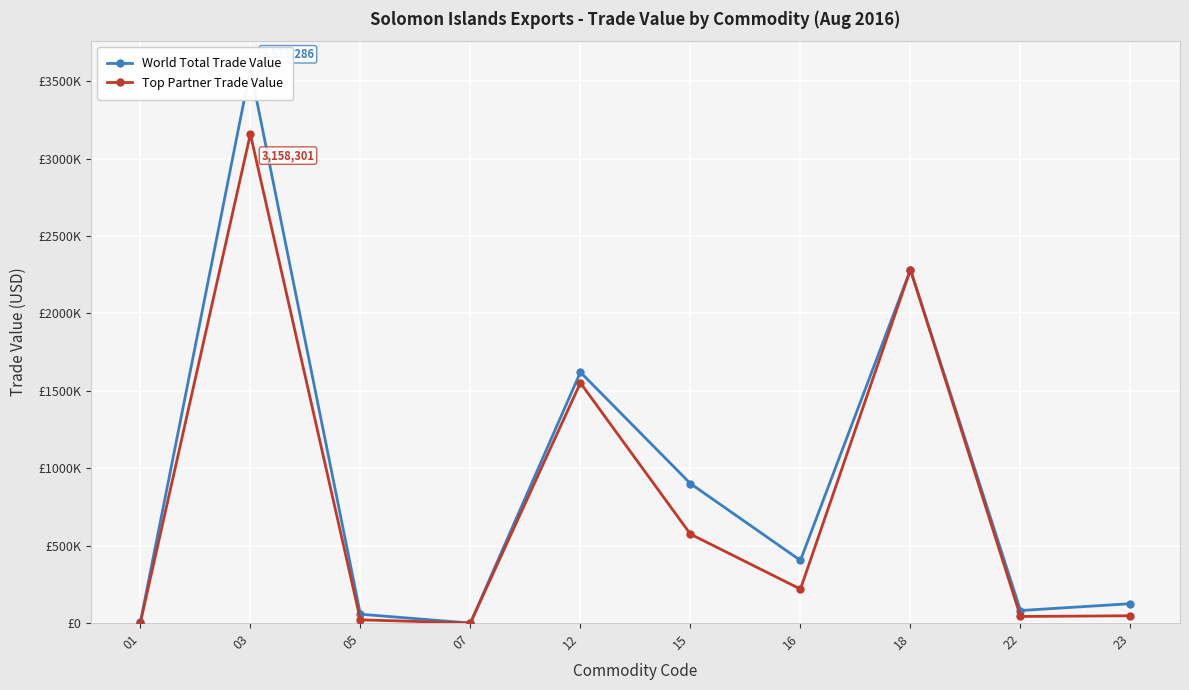

At which category does the chart reach its minimum across all series?

07